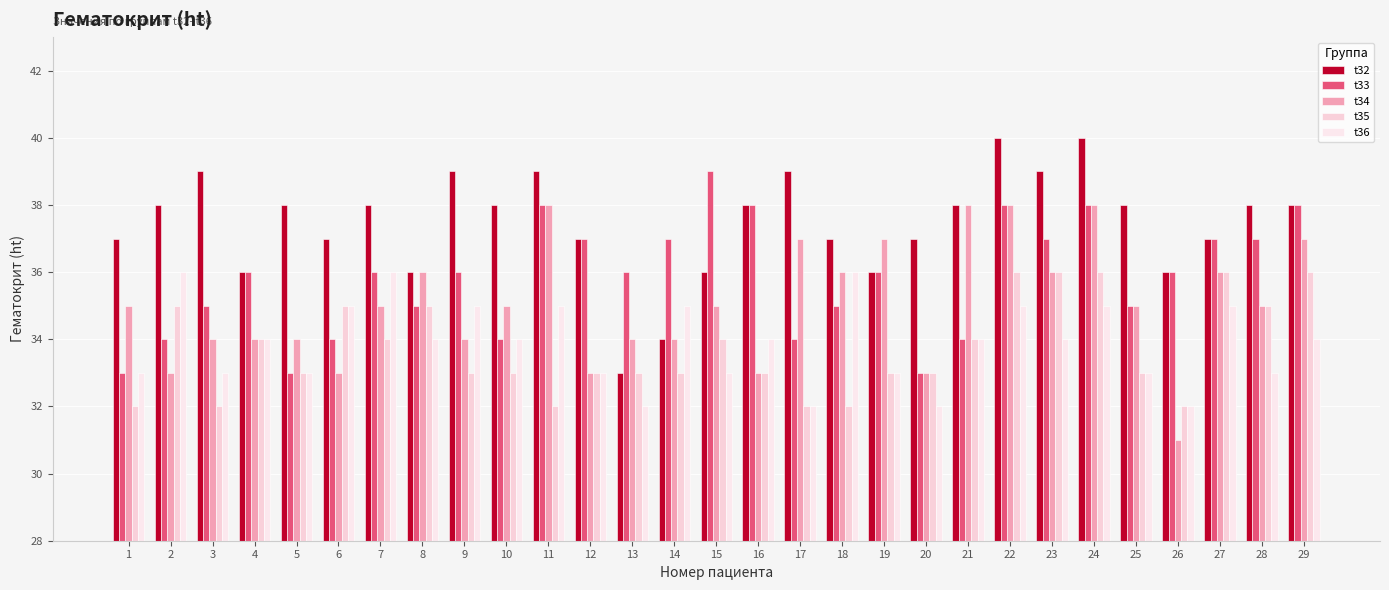

What is the sum of all t36 values?

983